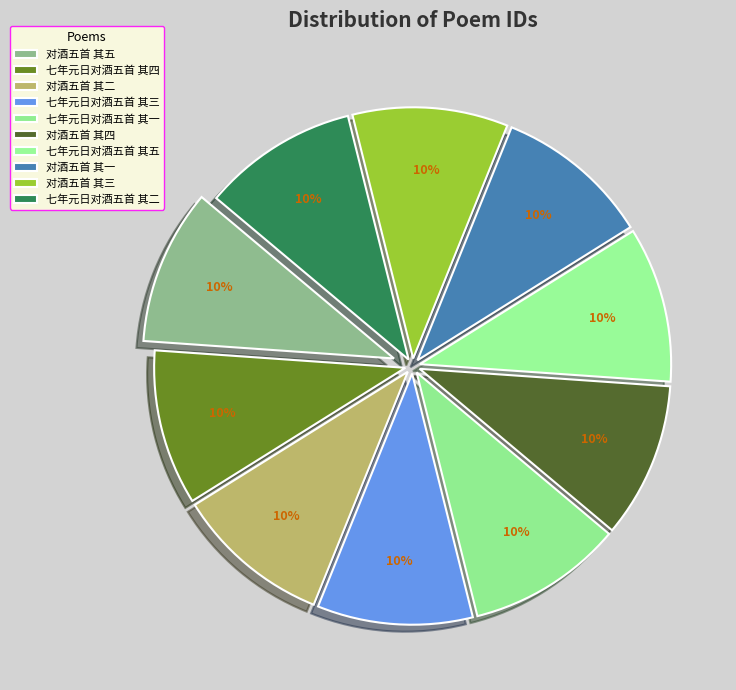

Does 七年元日对酒五首 其二 account for over 50% of the chart?

No